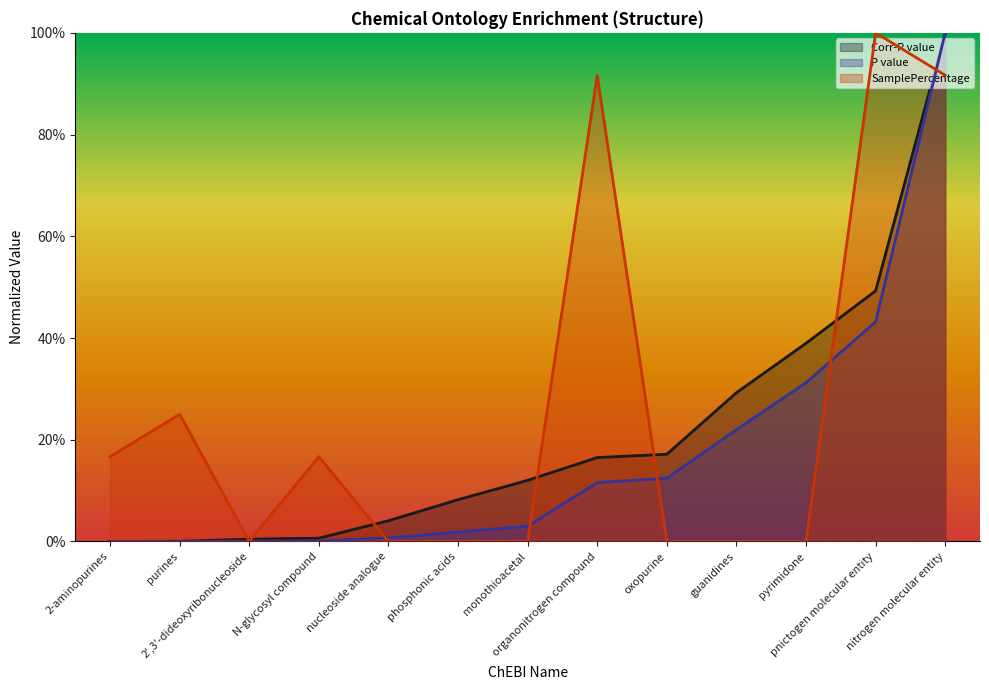

Reading left to right, transcribe all the data shown in this chart.

Corr-P value: 0.0	0.0	0.0	0.0	0.0	0.1	0.1	0.2	0.2	0.3	0.4	0.5	1.0
P value: 0.0	0.0	0.0	0.0	0.0	0.0	0.0	0.1	0.1	0.2	0.3	0.4	1.0
SamplePercentage: 0.2	0.2	0.0	0.2	0.0	0.0	0.0	0.9	0.0	0.0	0.0	1.0	0.9